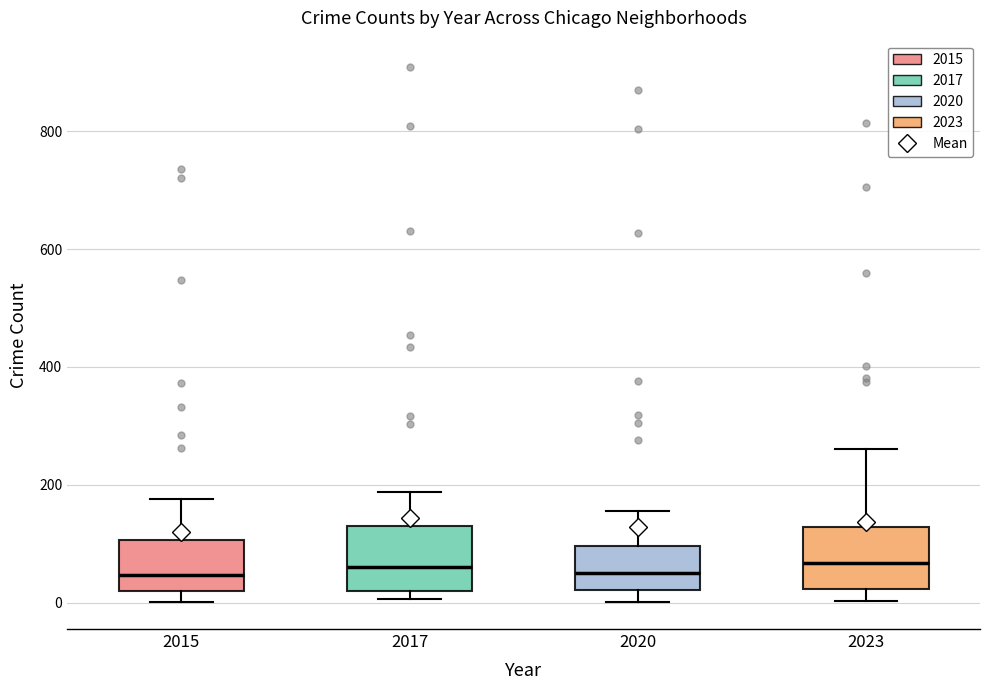

Reading left to right, read every box against the y-axis: the position of its median line, the range the box covers, and the ends of its whiskers. The values are not printed on the chart, so give them approximately, as read against the axis.

2015: median 40, box 20 to 100, whiskers 0 to 180
2017: median 60, box 20 to 140, whiskers 0 to 180
2020: median 60, box 20 to 100, whiskers 0 to 160
2023: median 60, box 20 to 120, whiskers 0 to 260